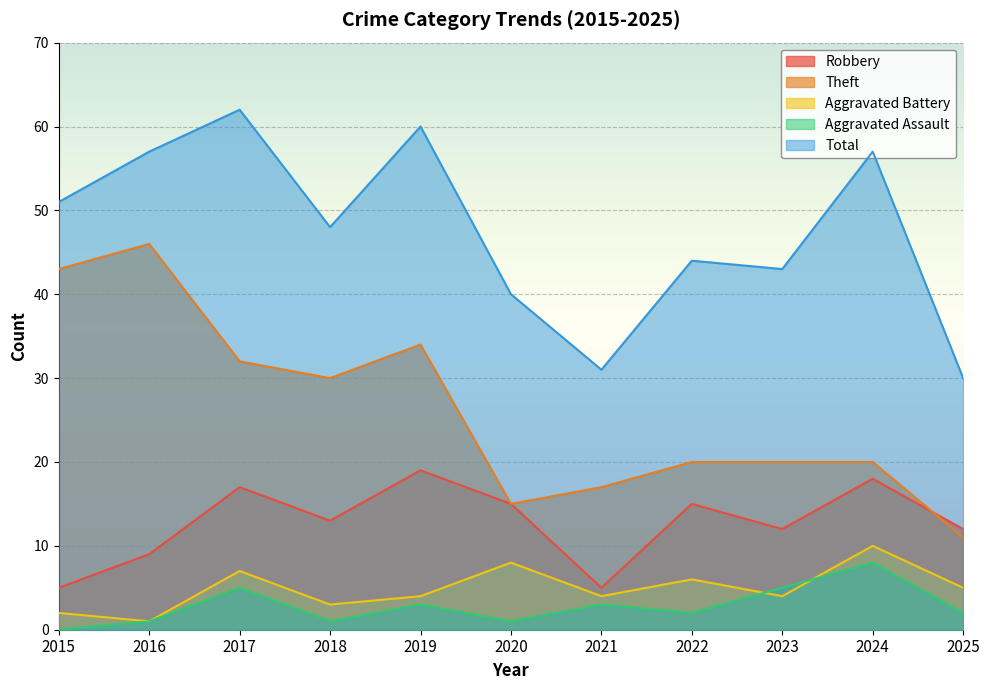

What is the average value of the Robbery series?

13